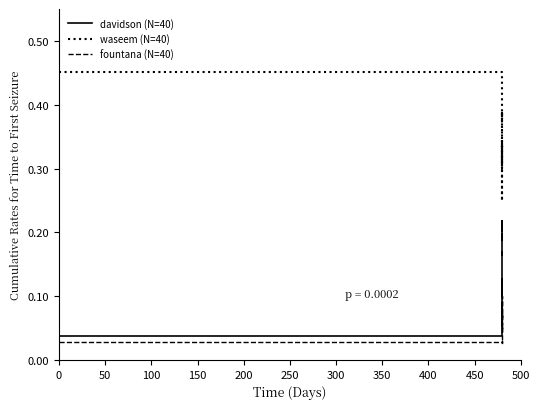

At how many categories does at least one series exceed 0?

40